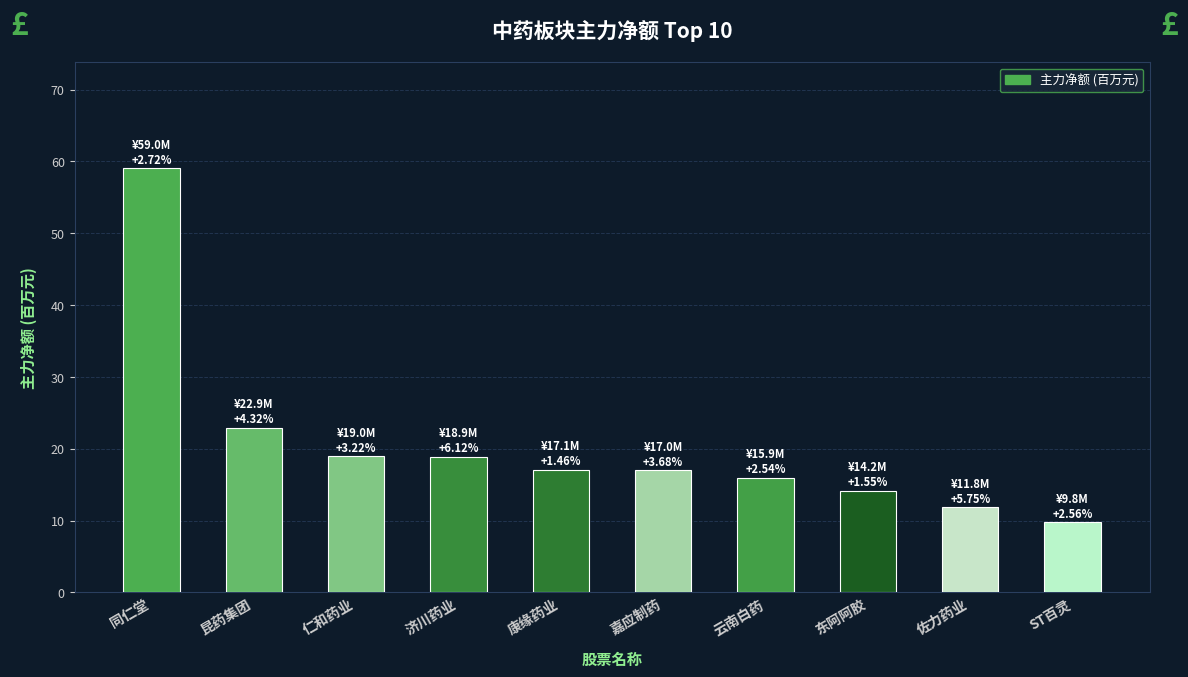

Does the chart contain stacked bars?

No